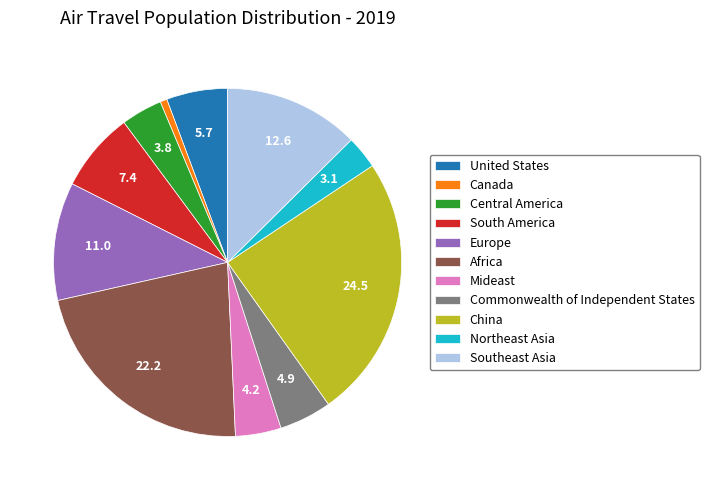

What is the ratio of the value at Africa to the value at United States?

3.9